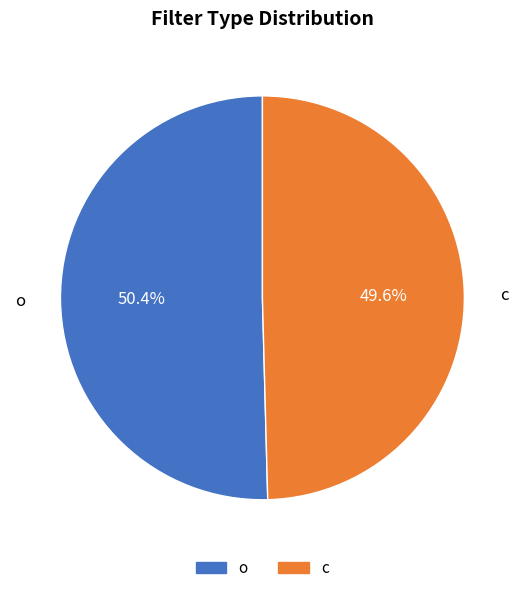

Which slice is the smallest?

c